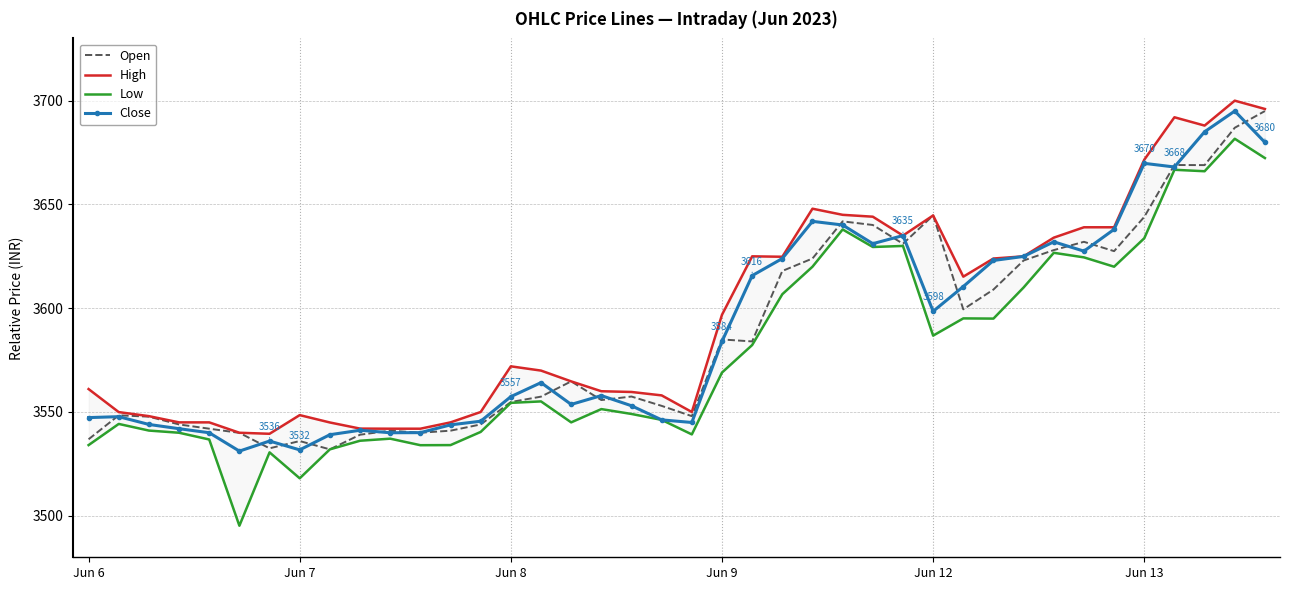

What is the difference between the highest and lowest values at 27?

5.0